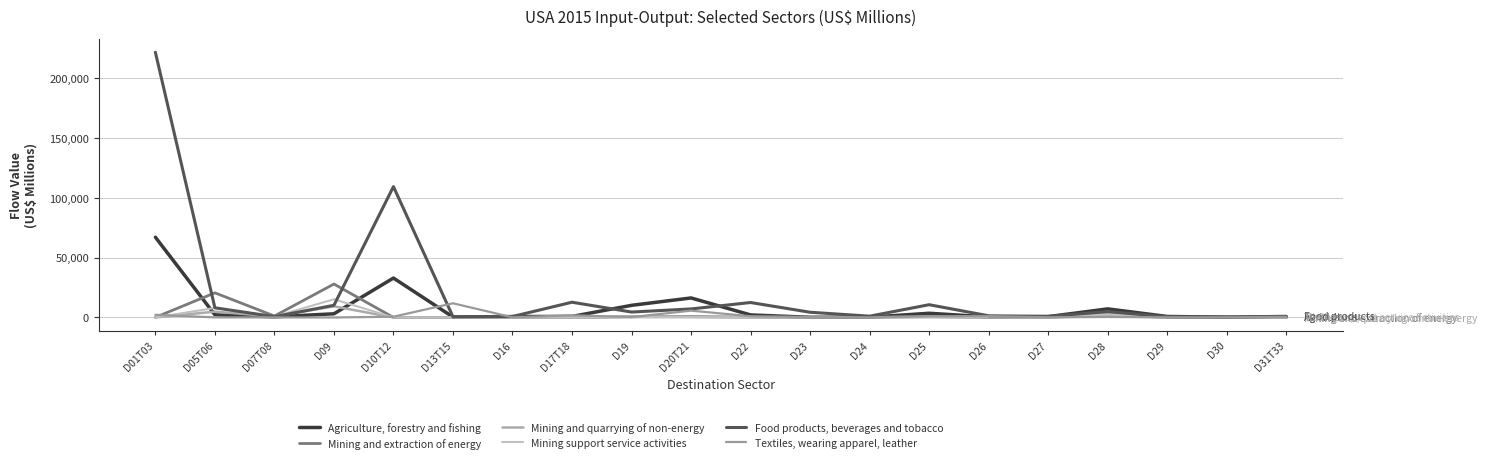

Reading left to right, what are all the values shown in this chart?

Agriculture, forestry and fishing: D01T03=67012.6	D05T06=2211.3	D07T08=551.1	D09=3070.6	D10T12=32898.8	D13T15=356.0	D16=745.1	D17T18=864.6	D19=10126.4	D20T21=16289.2	D22=2124.5	D23=151.6	D24=236.9	D25=3511.3	D26=471.8	D27=697.2	D28=7174.0	D29=823.4	D30=238.6	D31T33=402.5
Mining and extraction of energy: D01T03=103.4	D05T06=20554.0	D07T08=1199.9	D09=27907.3	D10T12=40.2	D13T15=59.9	D16=160.4	D17T18=66.5	D19=507.6	D20T21=701.3	D22=308.9	D23=102.1	D24=292.8	D25=693.5	D26=135.2	D27=141.8	D28=2315.7	D29=95.6	D30=85.0	D31T33=71.6
Mining and quarrying of non-energy: D01T03=27.2	D05T06=4843.5	D07T08=836.4	D09=9294.0	D10T12=20.0	D13T15=28.6	D16=72.2	D17T18=71.0	D19=704.0	D20T21=348.3	D22=210.7	D23=226.9	D24=146.8	D25=329.3	D26=110.9	D27=93.2	D28=1125.2	D29=55.3	D30=35.7	D31T33=36.4
Mining support service activities: D01T03=10.2	D05T06=7971.8	D07T08=726.5	D09=15182.3	D10T12=21.7	D13T15=27.0	D16=20.6	D17T18=27.3	D19=382.5	D20T21=283.0	D22=126.6	D23=142.9	D24=393.7	D25=257.4	D26=194.0	D27=73.4	D28=2644.0	D29=105.2	D30=66.9	D31T33=65.8
Food products, beverages and tobacco: D01T03=221344.9	D05T06=8068.1	D07T08=671.5	D09=10156.8	D10T12=109205.7	D13T15=587.9	D16=800.4	D17T18=12726.7	D19=4523.9	D20T21=7120.1	D22=12477.3	D23=4353.9	D24=1078.5	D25=10648.4	D26=1398.2	D27=941.0	D28=4862.8	D29=628.4	D30=345.7	D31T33=997.3
Textiles, wearing apparel, leather: D01T03=2197.8	D05T06=74.5	D07T08=34.2	D09=2.9	D10T12=627.0	D13T15=11850.3	D16=119.2	D17T18=1812.7	D19=312.0	D20T21=5688.3	D22=1009.1	D23=344.0	D24=68.2	D25=943.6	D26=1117.6	D27=161.9	D28=415.9	D29=162.8	D30=149.1	D31T33=485.9